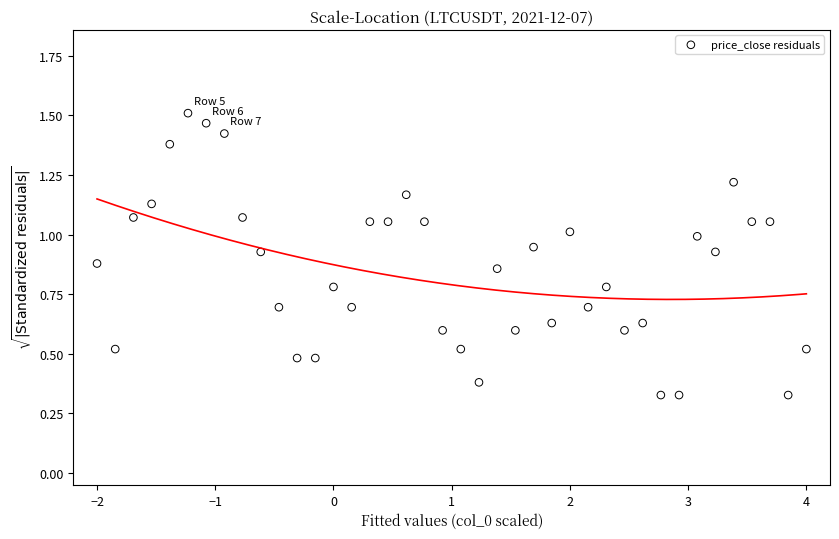

What is the range of X values (max minus min)?

6.0